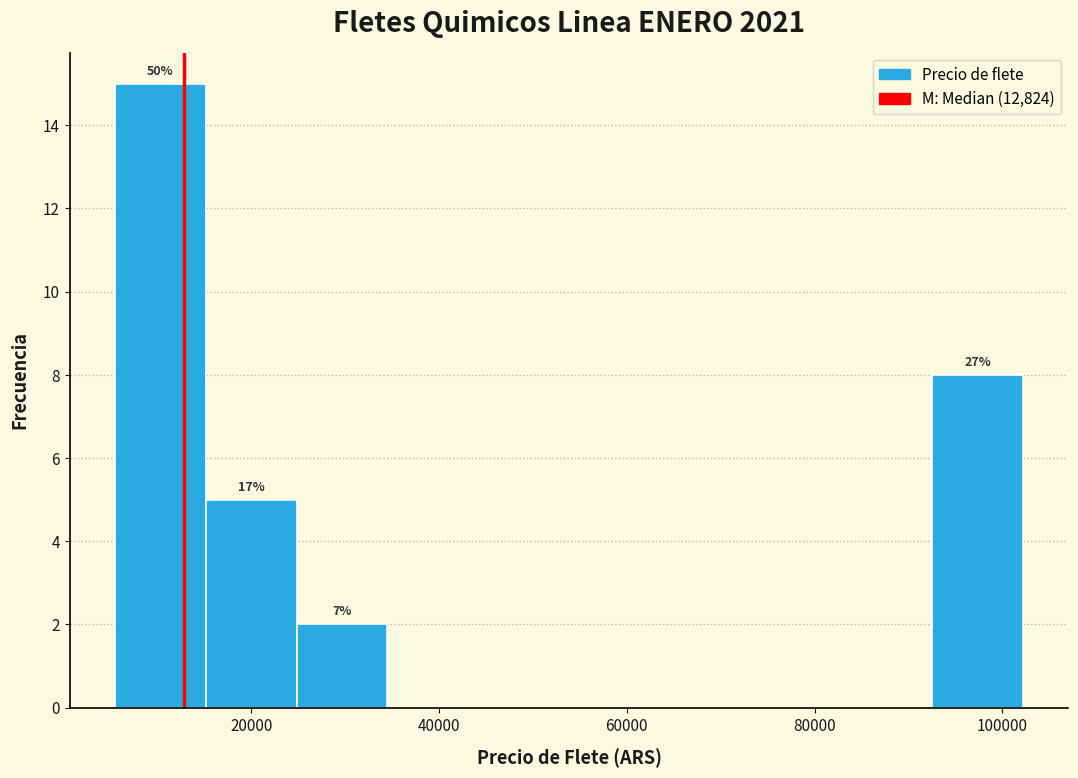

Over which range of the x-axis is the bar tallest?

6000 to 16000